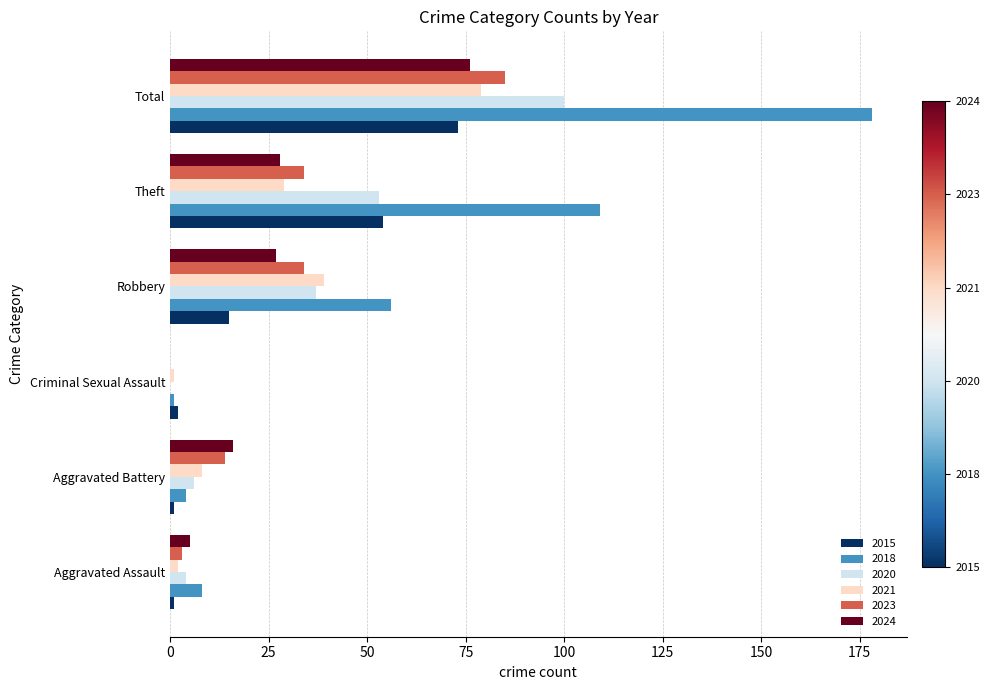

What is the sum of all 2021 values?

158